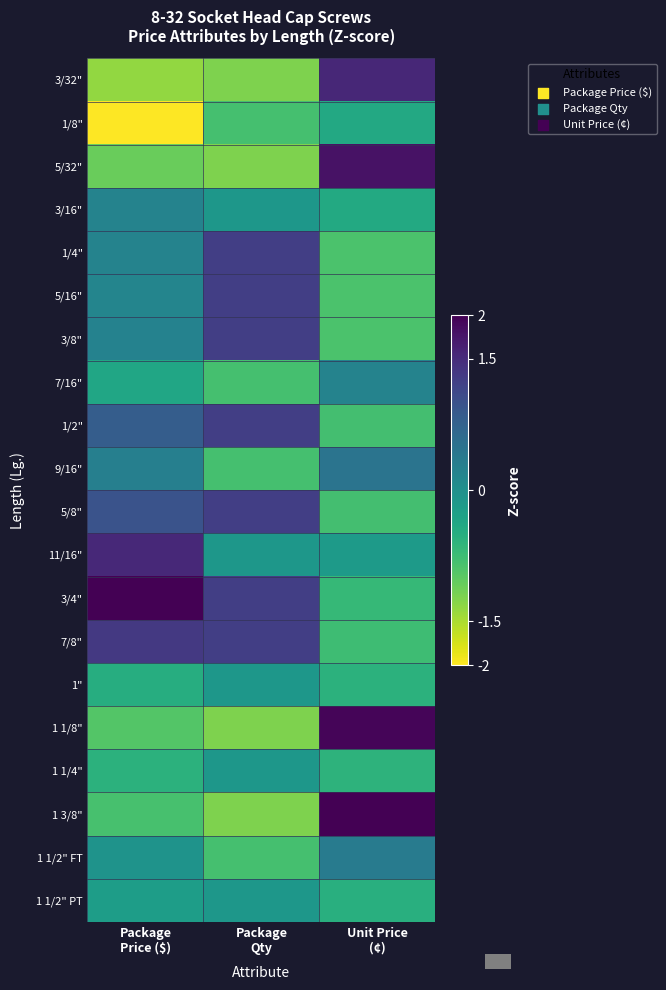

Reading left to right, list all the values displayed in this chart.

3/32": Package
Price ($)=-1.3	Package
Qty=-1.2	Unit Price
(¢)=1.6
1/8": Package
Price ($)=-2.0	Package
Qty=-0.8	Unit Price
(¢)=-0.4
5/32": Package
Price ($)=-1.1	Package
Qty=-1.2	Unit Price
(¢)=1.8
3/16": Package
Price ($)=0.2	Package
Qty=-0.1	Unit Price
(¢)=-0.4
1/4": Package
Price ($)=0.2	Package
Qty=1.3	Unit Price
(¢)=-0.9
5/16": Package
Price ($)=0.2	Package
Qty=1.3	Unit Price
(¢)=-0.9
3/8": Package
Price ($)=0.2	Package
Qty=1.3	Unit Price
(¢)=-0.9
7/16": Package
Price ($)=-0.4	Package
Qty=-0.8	Unit Price
(¢)=0.2
1/2": Package
Price ($)=0.8	Package
Qty=1.3	Unit Price
(¢)=-0.8
9/16": Package
Price ($)=0.3	Package
Qty=-0.8	Unit Price
(¢)=0.5
5/8": Package
Price ($)=1.0	Package
Qty=1.3	Unit Price
(¢)=-0.8
11/16": Package
Price ($)=1.5	Package
Qty=-0.1	Unit Price
(¢)=-0.2
3/4": Package
Price ($)=2.2	Package
Qty=1.3	Unit Price
(¢)=-0.7
7/8": Package
Price ($)=1.3	Package
Qty=1.3	Unit Price
(¢)=-0.8
1": Package
Price ($)=-0.5	Package
Qty=-0.1	Unit Price
(¢)=-0.6
1 1/8": Package
Price ($)=-0.9	Package
Qty=-1.2	Unit Price
(¢)=2.0
1 1/4": Package
Price ($)=-0.6	Package
Qty=-0.1	Unit Price
(¢)=-0.6
1 3/8": Package
Price ($)=-0.8	Package
Qty=-1.2	Unit Price
(¢)=2.0
1 1/2" FT: Package
Price ($)=-0.1	Package
Qty=-0.8	Unit Price
(¢)=0.3
1 1/2" PT: Package
Price ($)=-0.2	Package
Qty=-0.1	Unit Price
(¢)=-0.5